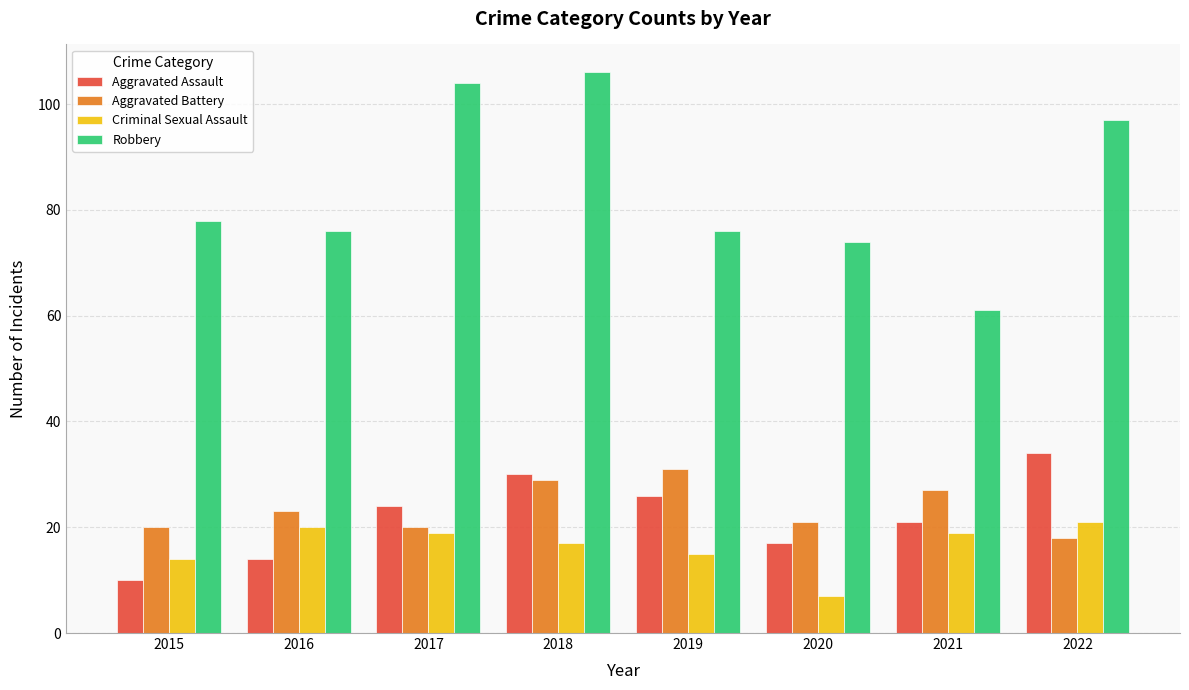

What is the difference between the Robbery values at 2021 and 2019?

15